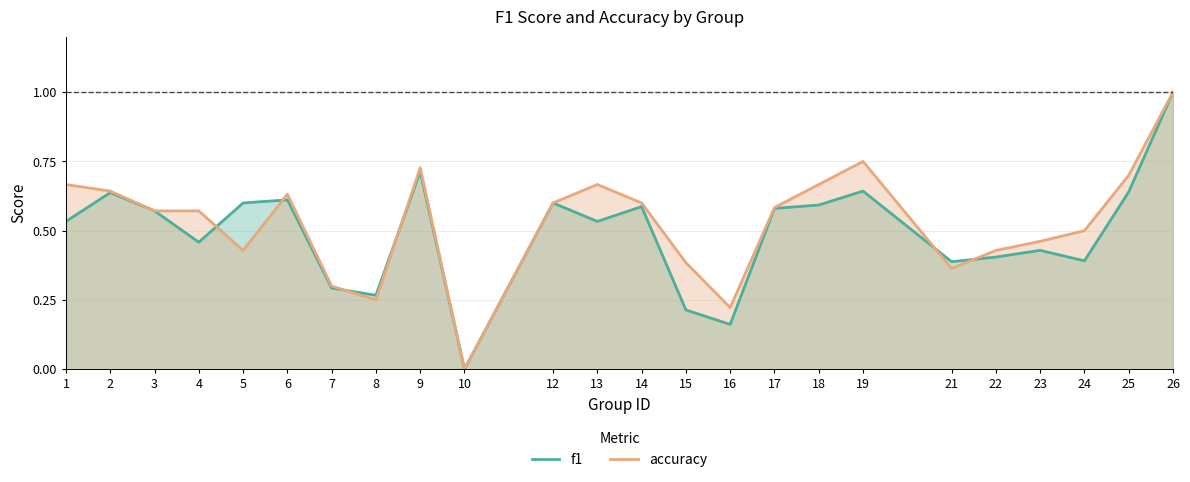

Which category has the highest value in the f1 series?

26